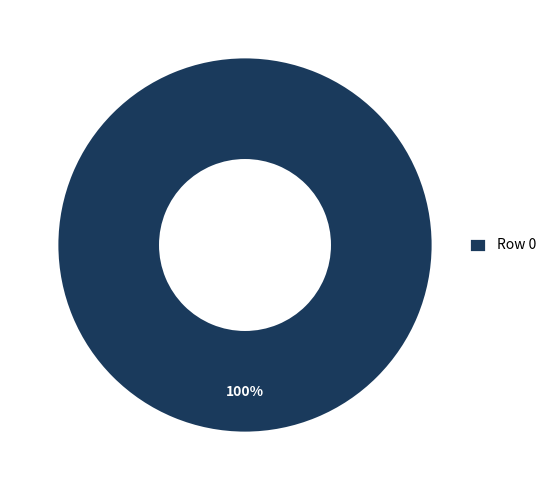

Rank the categories by value from highest to lowest.

Row 0